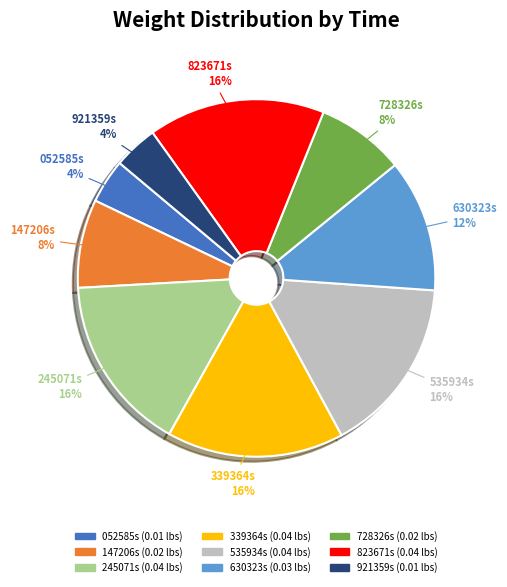

Does any single category account for the majority?

No